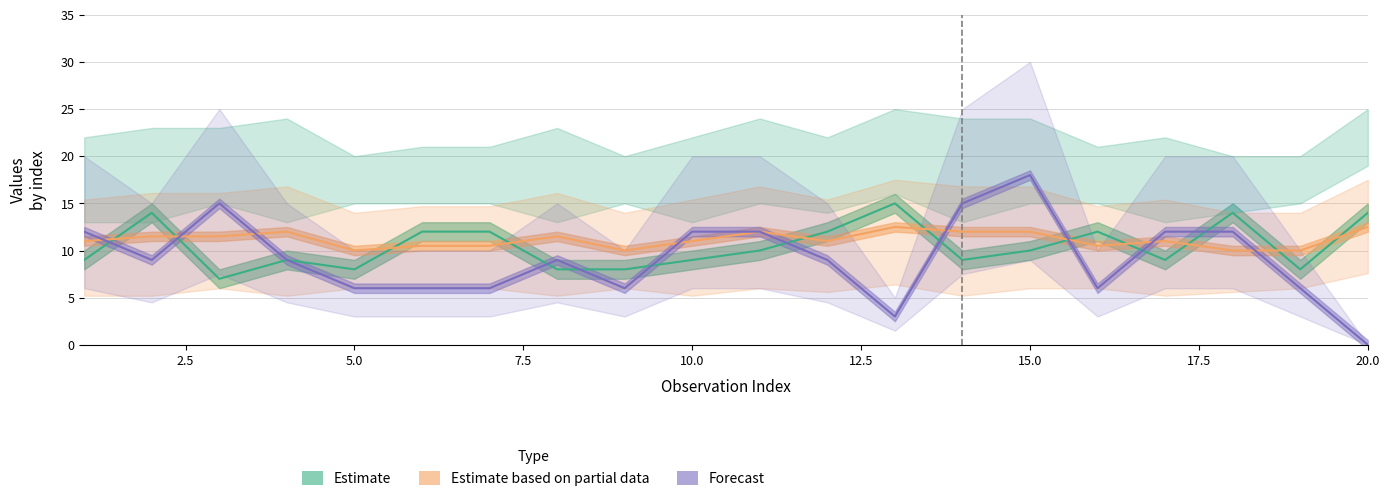

In Forecast, how many points are higher than both neighbors (excluding endpoints)?

3